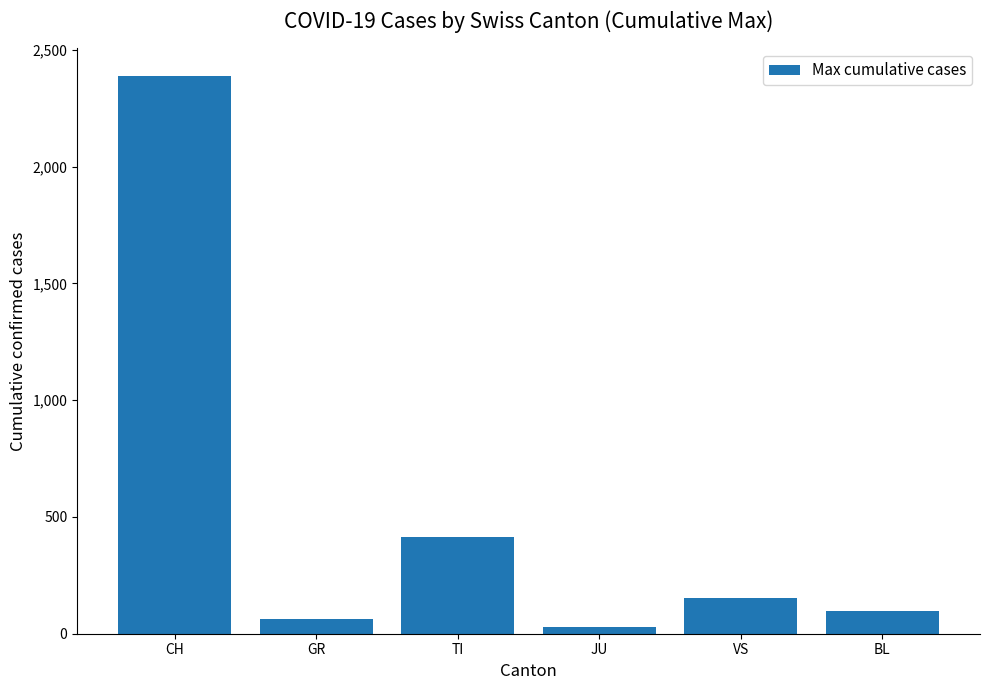

Approximately how many times larger is the value at VS compared to BL?

1.6